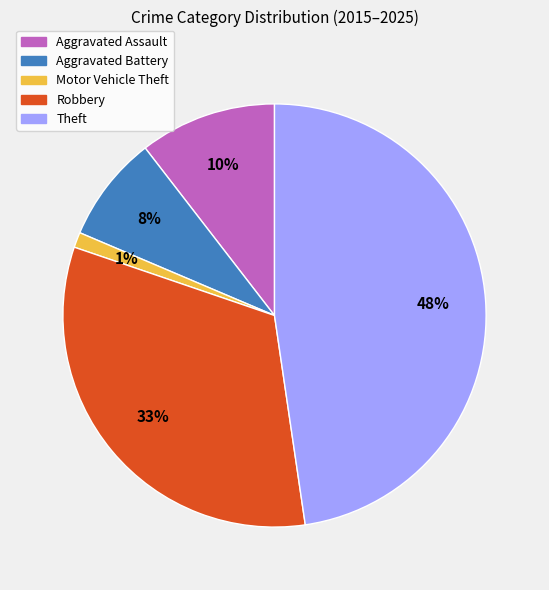

Which category has the biggest portion of the pie?

Theft